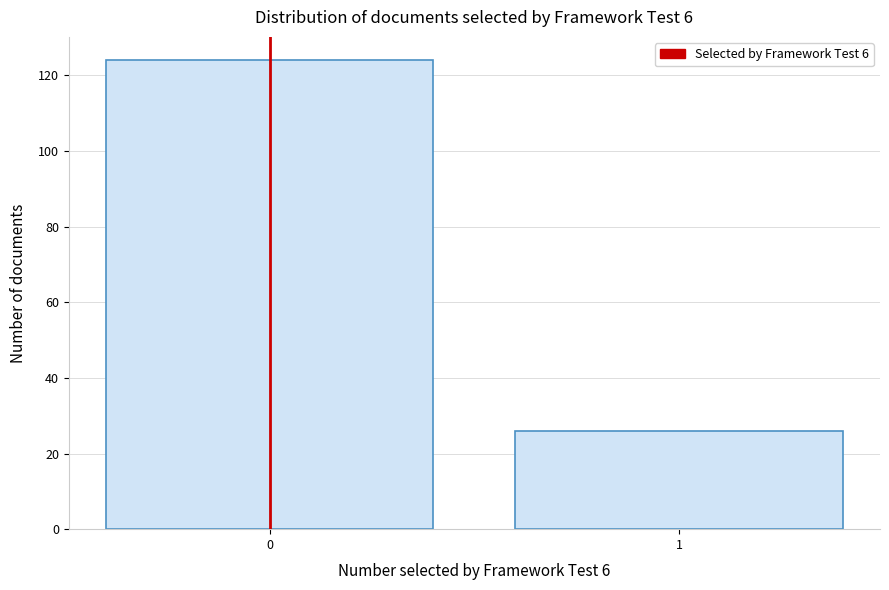

Reading left to right, transcribe all the data shown in this chart.

124	26